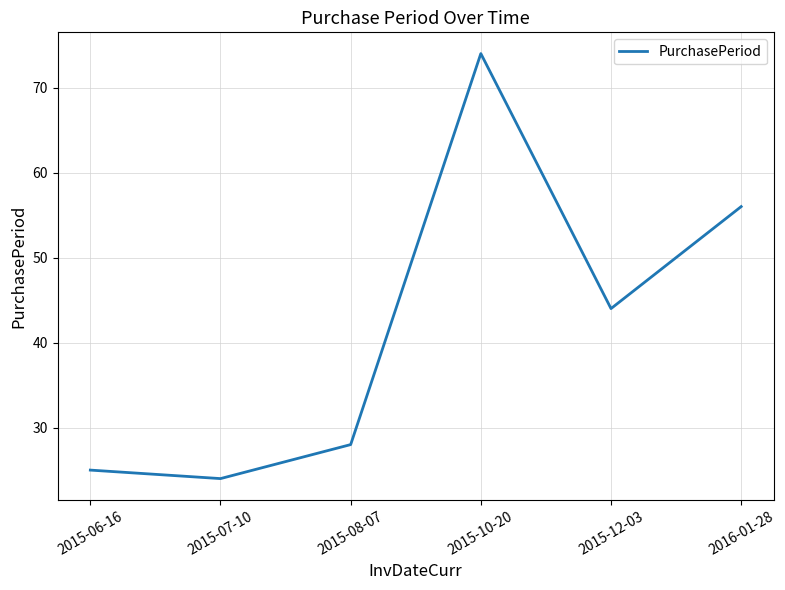

List the labels in order of value, smallest first.

2015-07-10, 2015-06-16, 2015-08-07, 2015-12-03, 2016-01-28, 2015-10-20